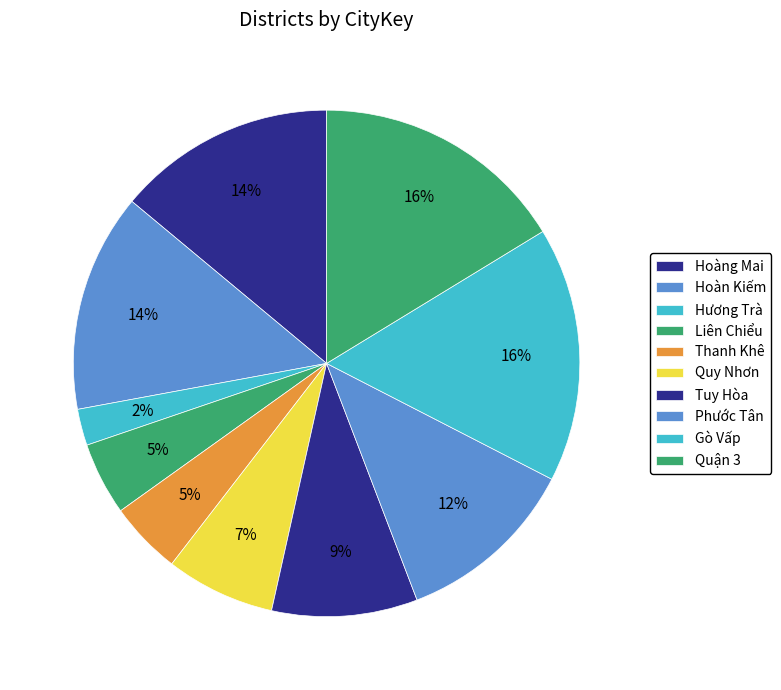

The Liên Chiểu slice represents 5% of the pie. True or false?

True